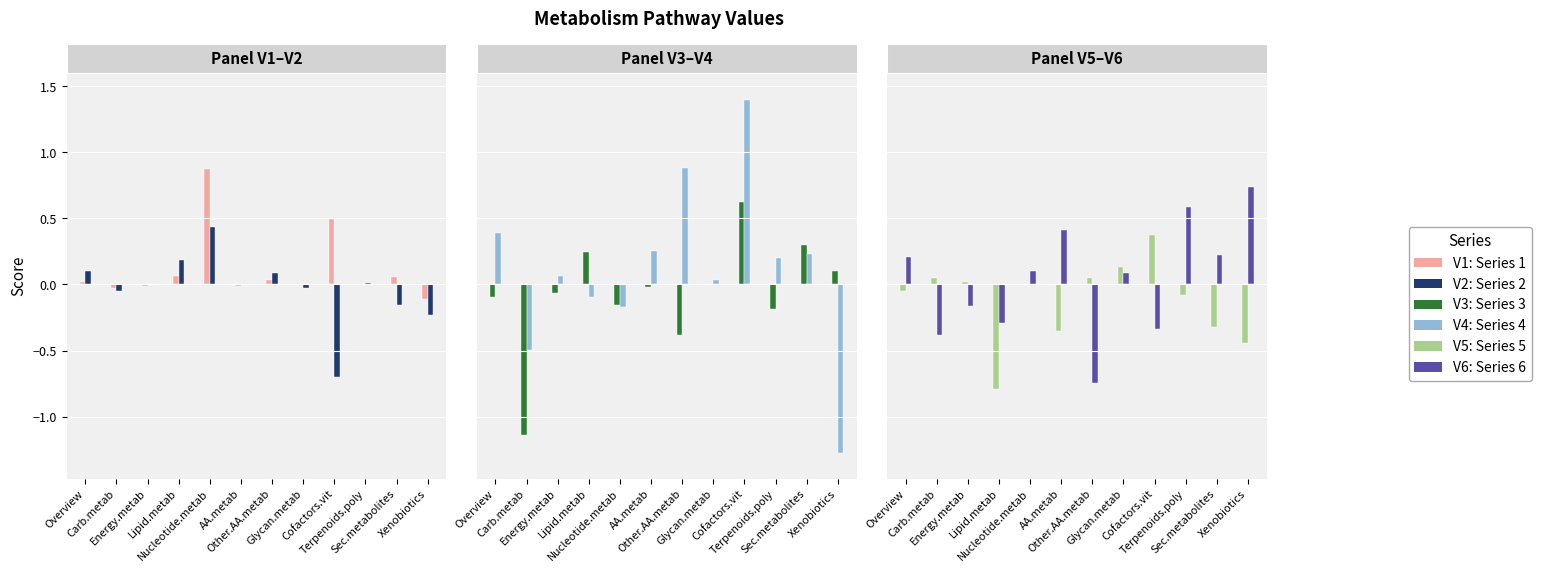

What is the approximate value of V6 at Energy.metab?

-0.2